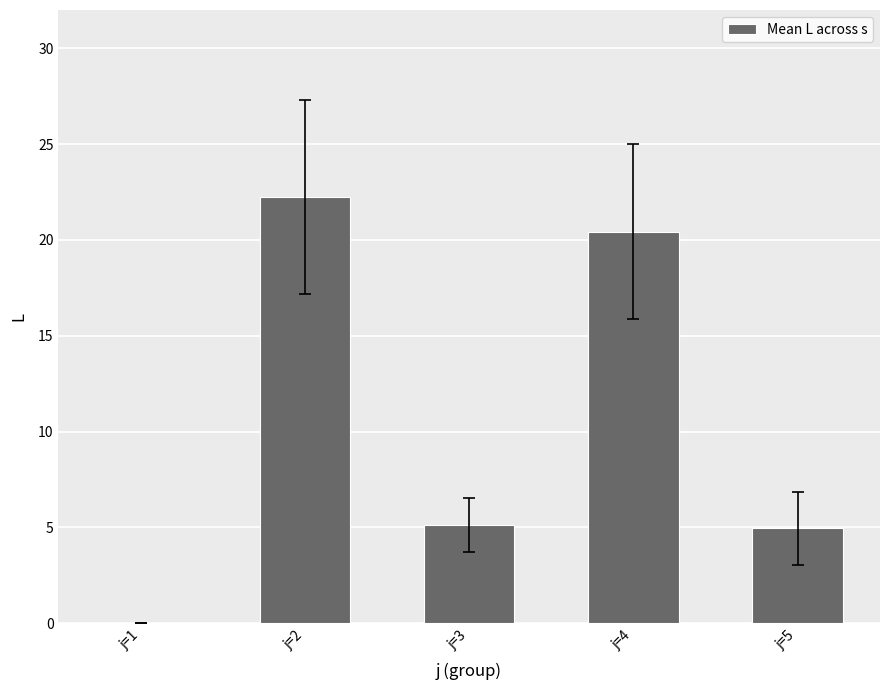

Which category has the highest value across all series?

j=2